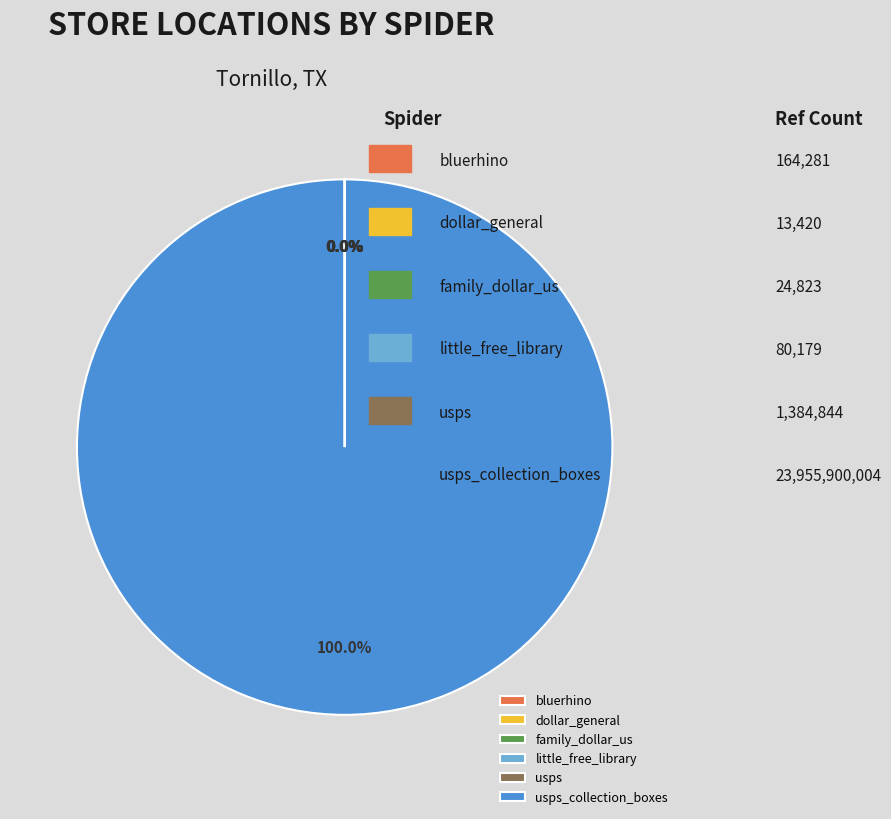

Between usps_collection_boxes and bluerhino, which is larger?

usps_collection_boxes